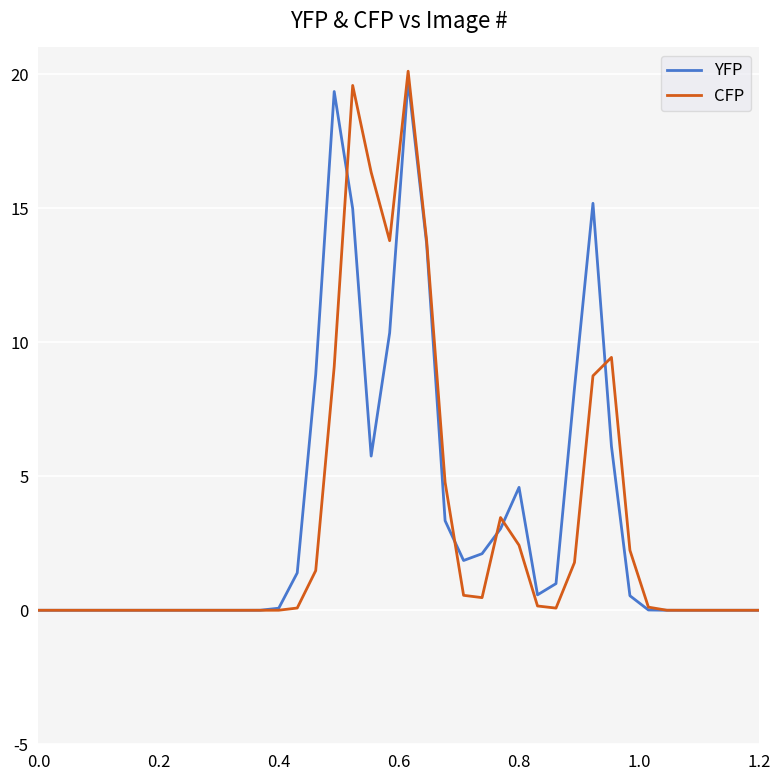

True or false: CFP has more than 1 points higher than both neighbors.

True